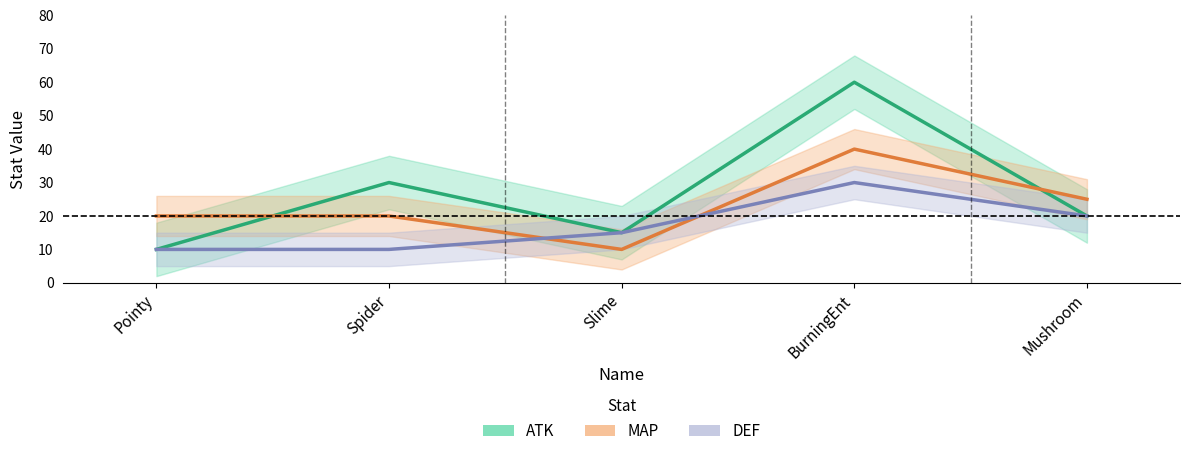

What position from the left is Spider?

2